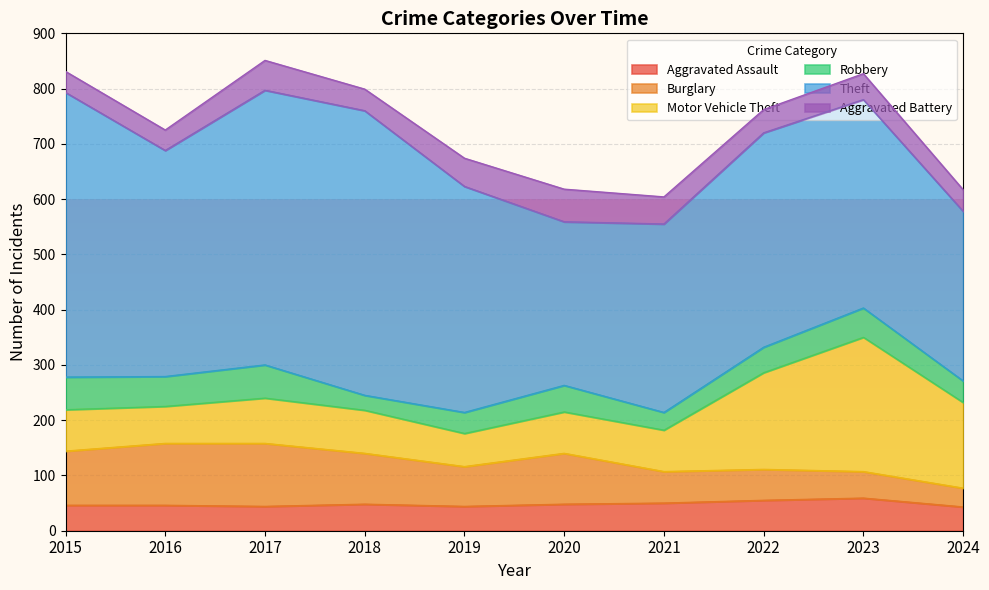

List the labels in order of Motor Vehicle Theft value, smallest first.

2019, 2016, 2015, 2020, 2021, 2018, 2017, 2024, 2022, 2023